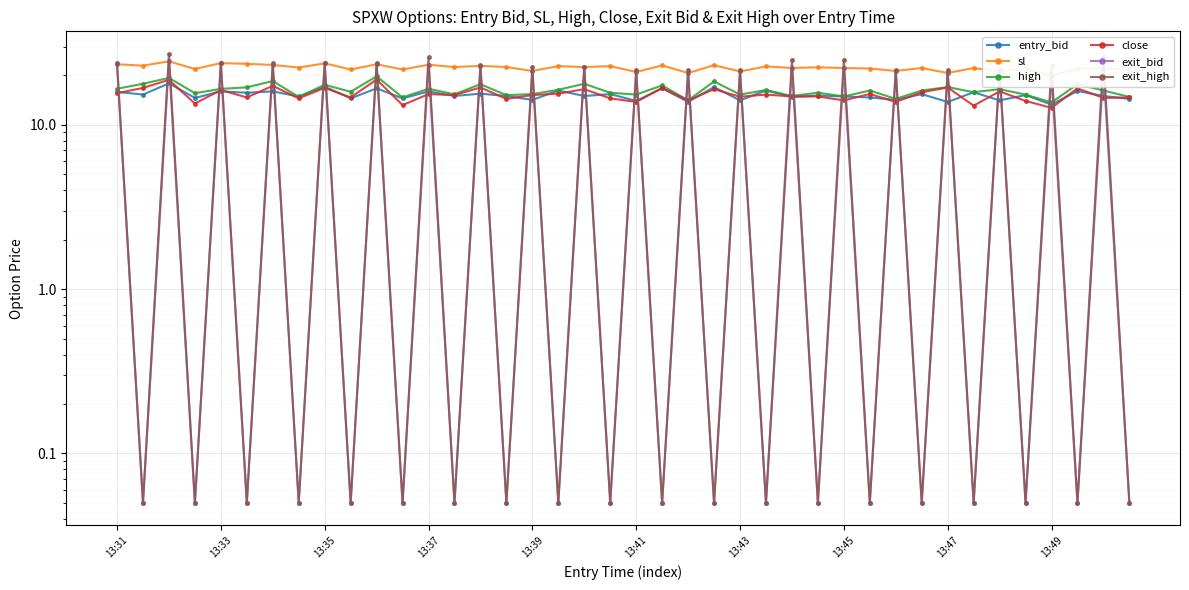

After their last crossing, which series has the higher values: exit_high or sl?

sl